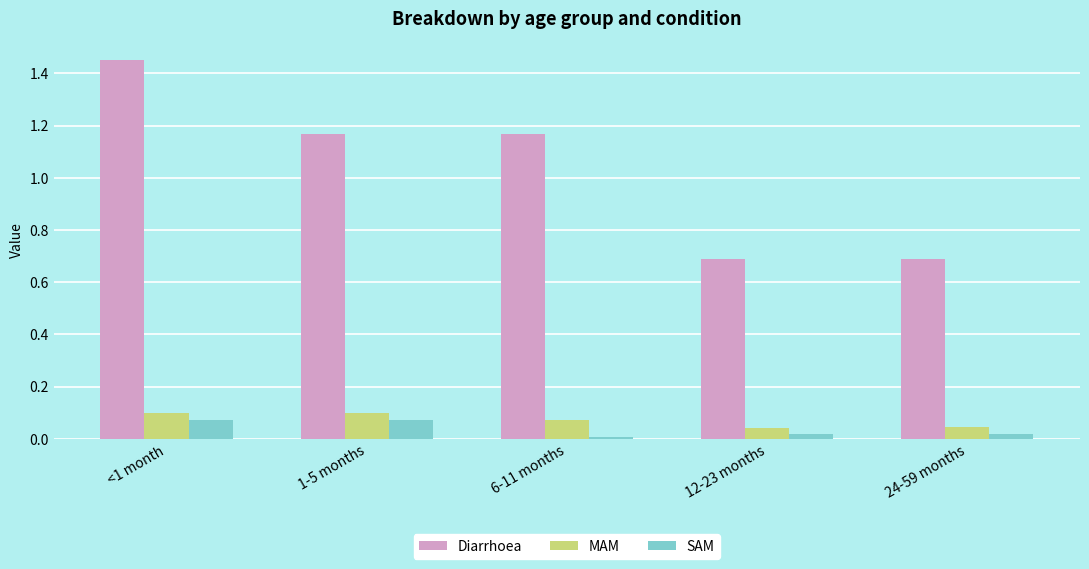

How many bars are there in each group?

3